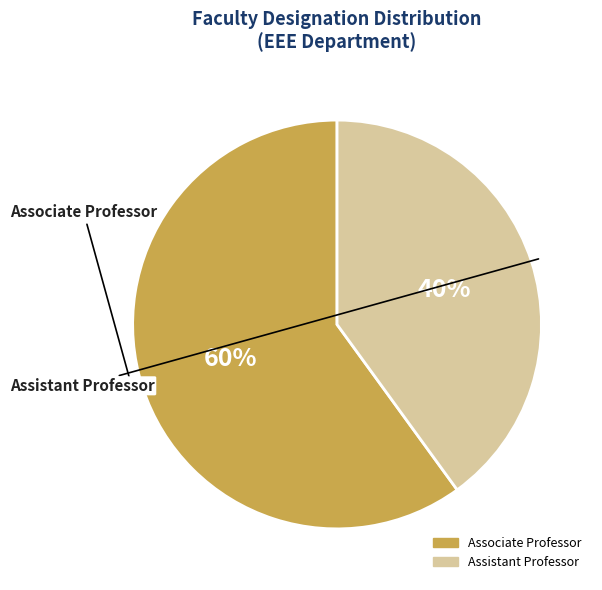

Is the sum of Assistant Professor and Associate Professor greater than half?

Yes